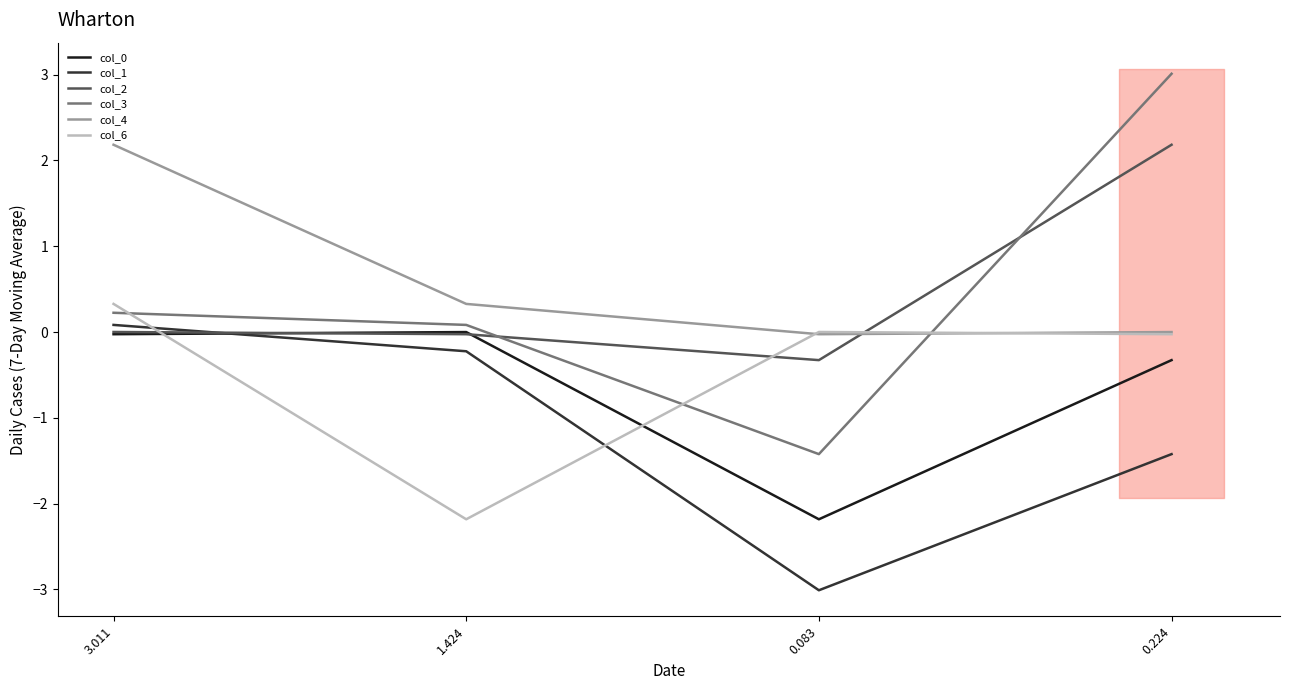

At which label is col_4 closest to 1?

1.424